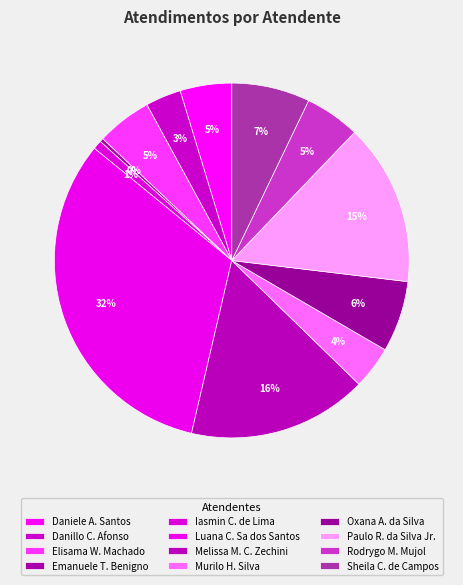

Which category has the smallest portion of the pie?

Emanuele Taiete Benigno